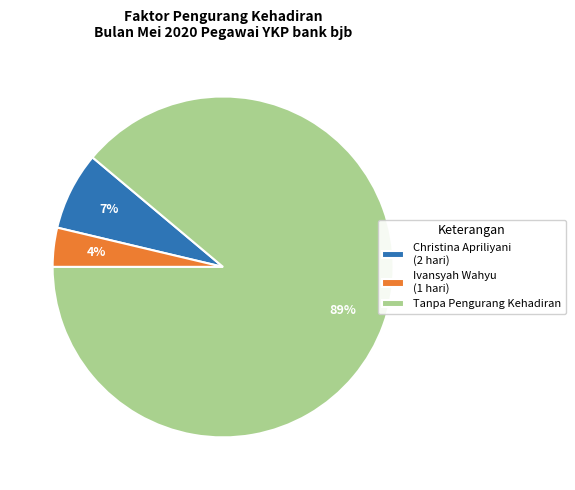

The Christina Apriliyani (2 hari) slice represents 7% of the pie. True or false?

True